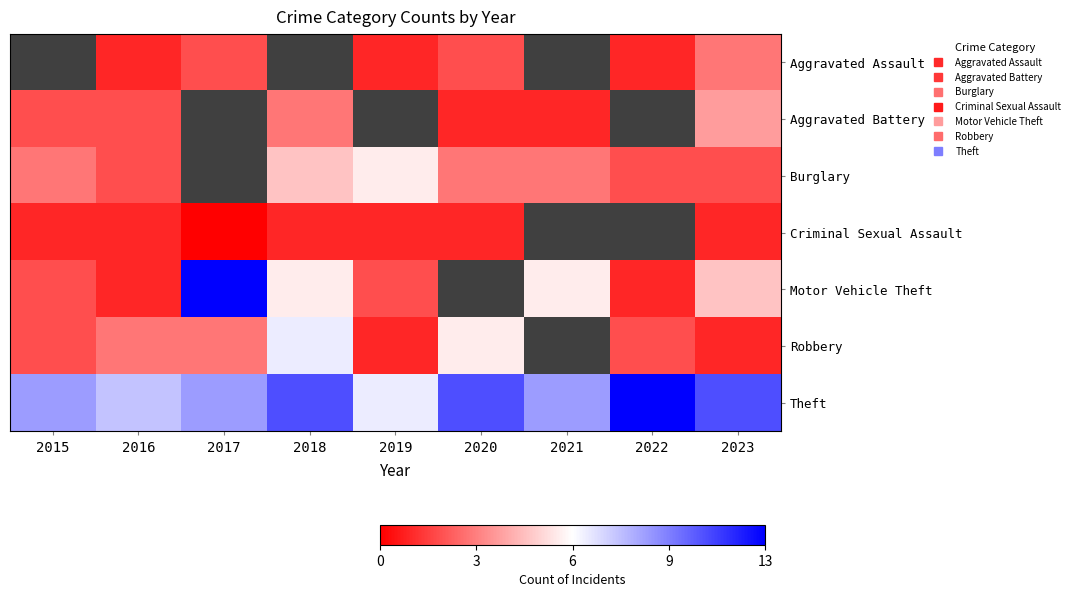

What is the sum of the Theft values at 2015 and 2021?

18.0